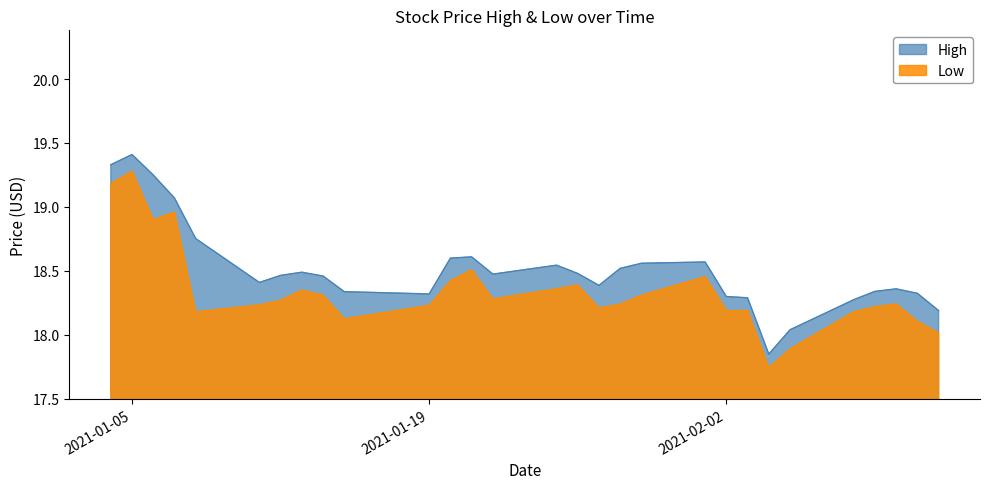

True or false: Low and High cross at least once.

False